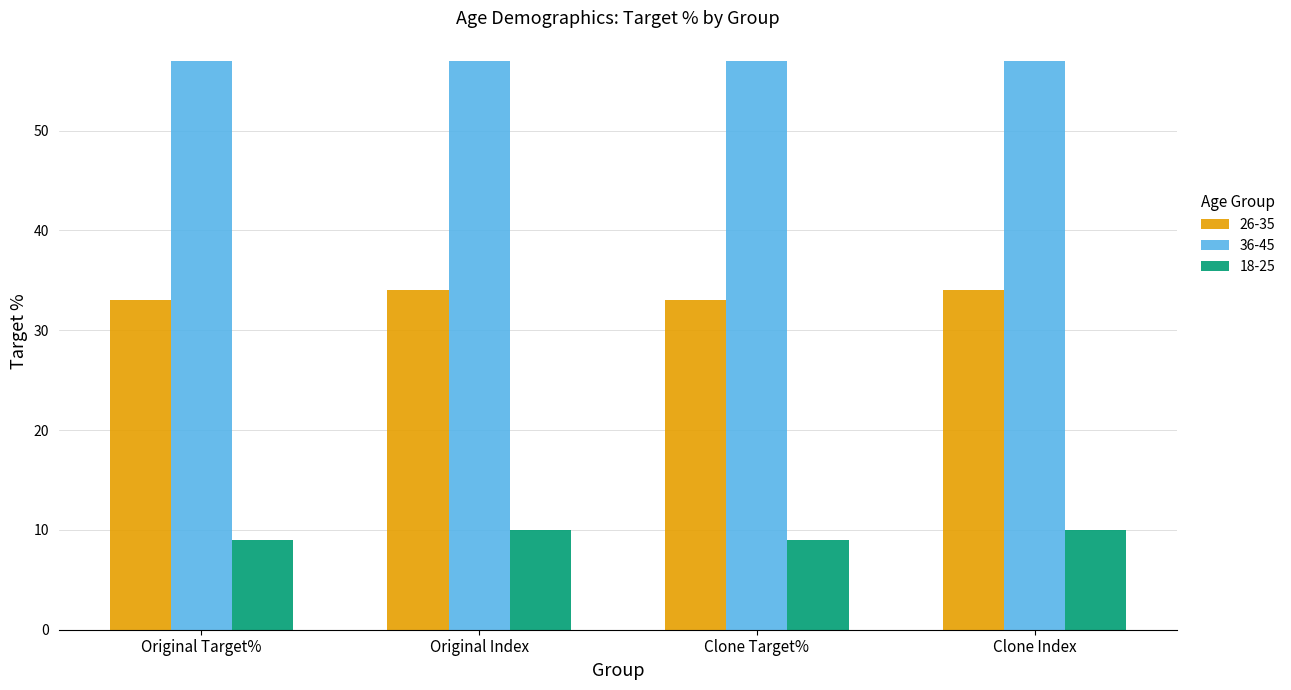

What is the label of the 3rd bar from the left?

Clone Target%